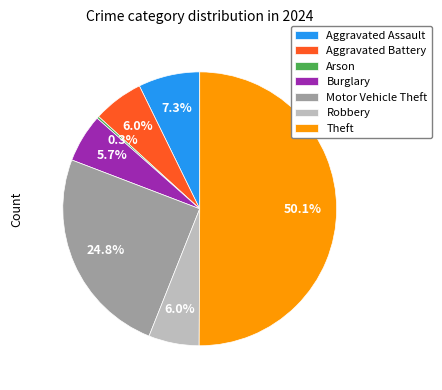

Which slice is the largest?

Theft